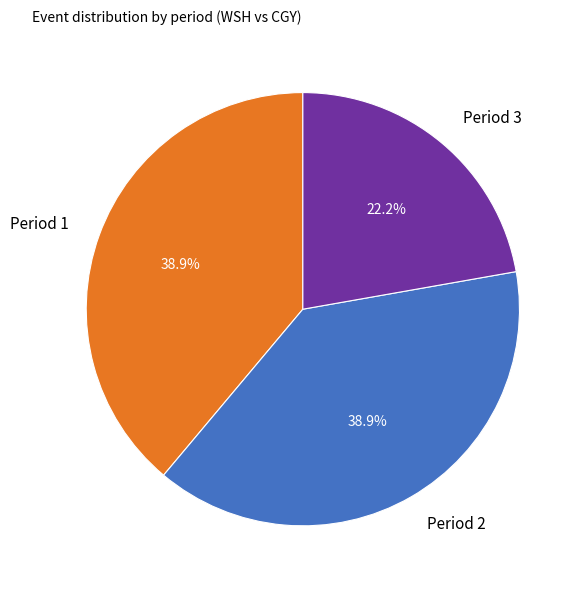

What percentage is the Period 3 slice, to the nearest percent?

22%